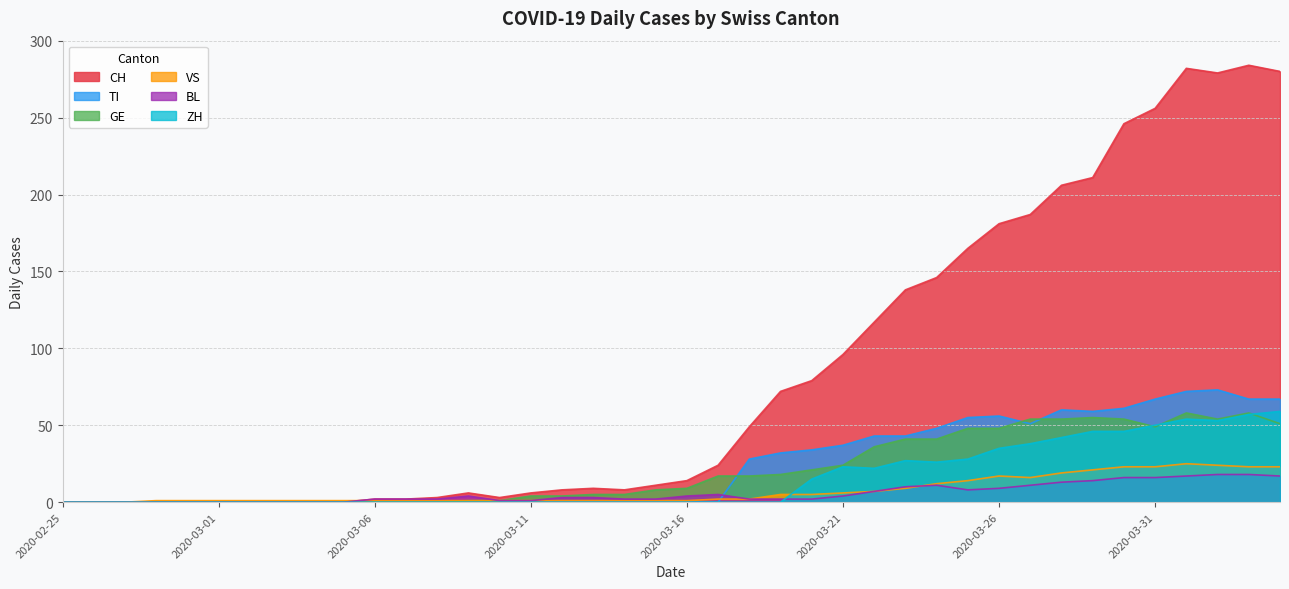

Reading left to right, transcribe all the data shown in this chart.

CH: 0	0	0	0	0	0	0	0	0	0	2	2	3	6	3	6	8	9	8	11	14	24	49	72	79	96	117	138	146	165	181	187	206	211	246	256	282	279	284	280
TI: 0	0	0	0	0	0	0	0	0	0	0	0	0	0	0	0	0	0	0	0	0	0	28	32	34	37	43	43	48	55	56	51	60	59	61	67	72	73	67	67
GE: 0	0	0	0	0	0	0	0	0	0	0	0	0	1	1	4	4	5	5	8	9	17	17	18	21	24	36	41	41	48	48	54	54	55	54	49	58	54	58	51
VS: 0	0	0	1	1	1	1	1	1	1	1	1	1	1	1	1	1	1	1	1	1	2	2	5	5	6	7	9	12	14	17	16	19	21	23	23	25	24	23	23
BL: 0	0	0	0	0	0	0	0	0	0	2	2	2	4	1	1	3	3	2	2	4	5	2	2	2	4	7	10	11	8	9	11	13	14	16	16	17	18	18	17
ZH: 0	0	0	0	0	0	0	0	0	0	0	0	0	0	0	0	0	0	0	0	0	0	0	0	15	23	22	27	26	28	35	38	42	46	46	50	54	53	57	59